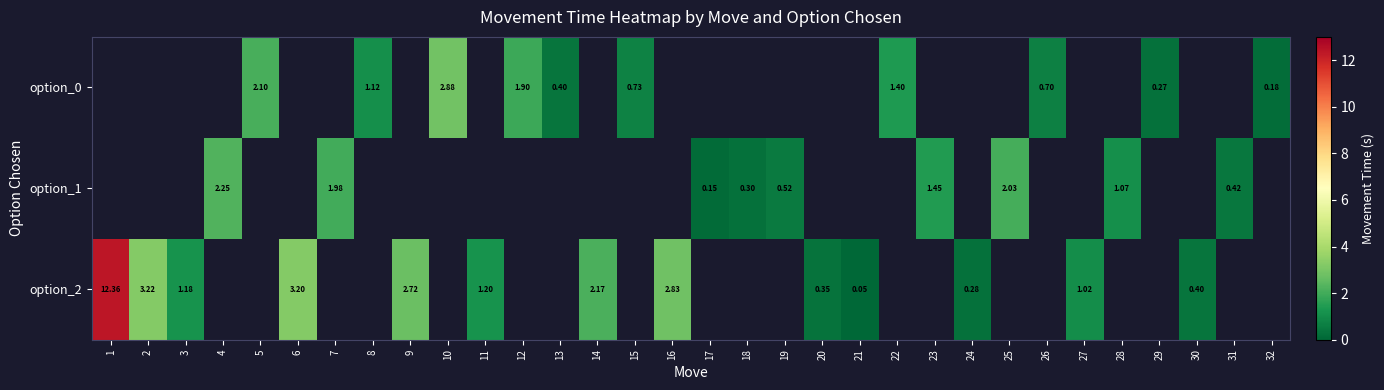

Between 20 and 3, which is larger?

3